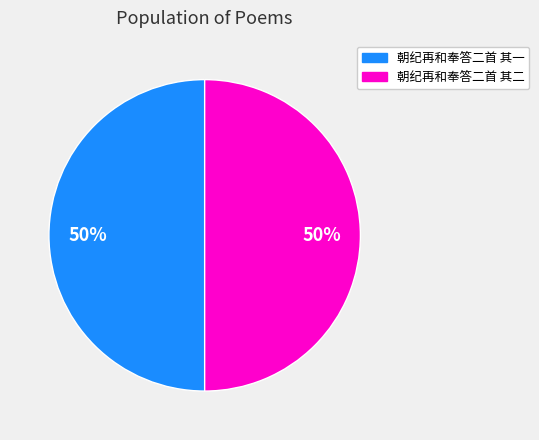

True or false: 朝纪再和奉答二首 其二 accounts for 50% of the total.

True